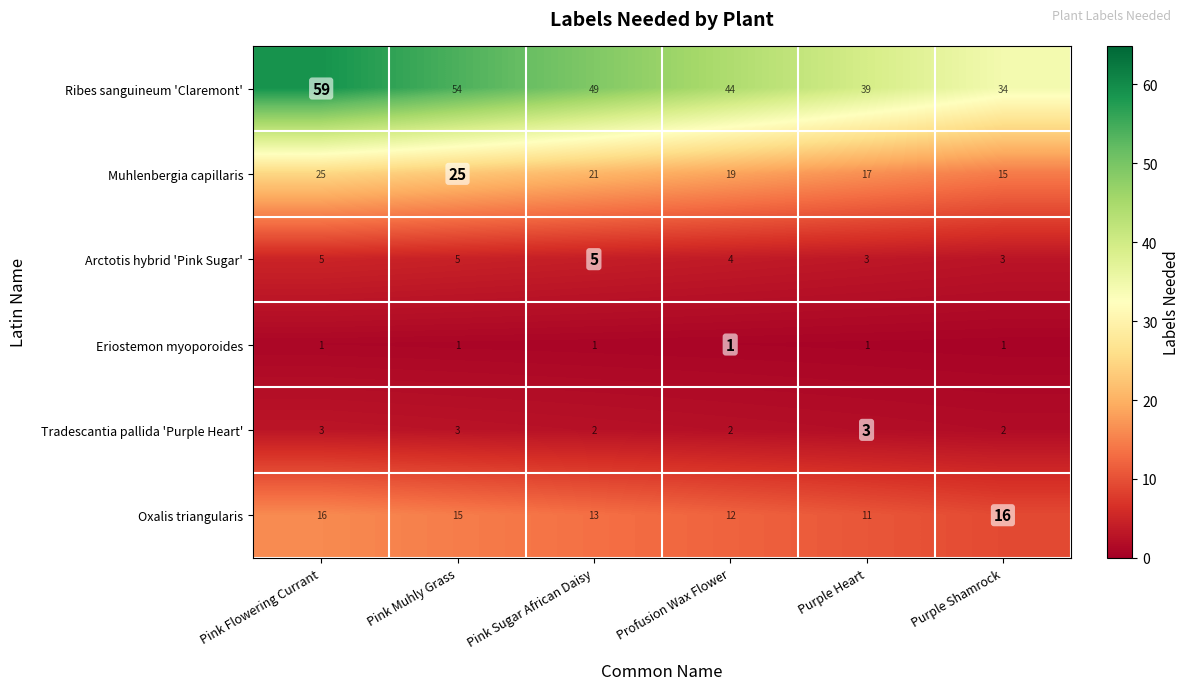

At which label is Arctotis hybrid 'Pink Sugar' closest to 4?

Profusion Wax Flower